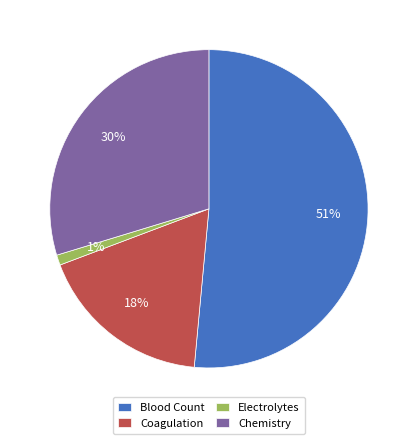

Is it true that Blood Count is 38% of the pie?

False